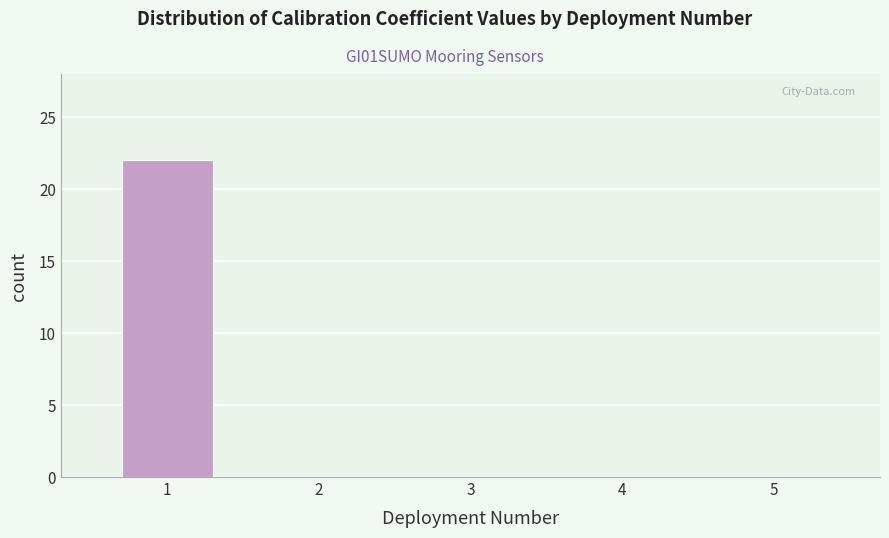

Reading right to left, what are all the values shown in this chart?

5=0	4=0	3=0	2=0	1=22